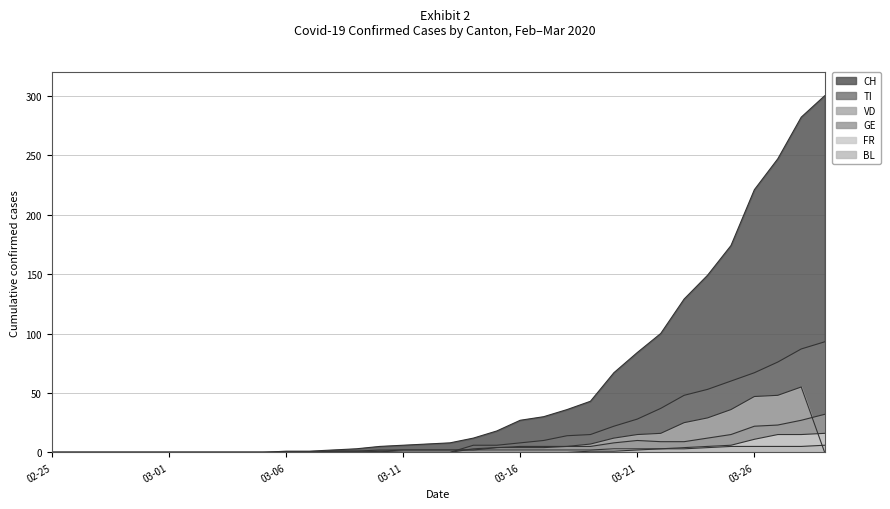

At 2020-03-18, list the series in order from smallest to largest.

FR, BL, VD, GE, TI, CH